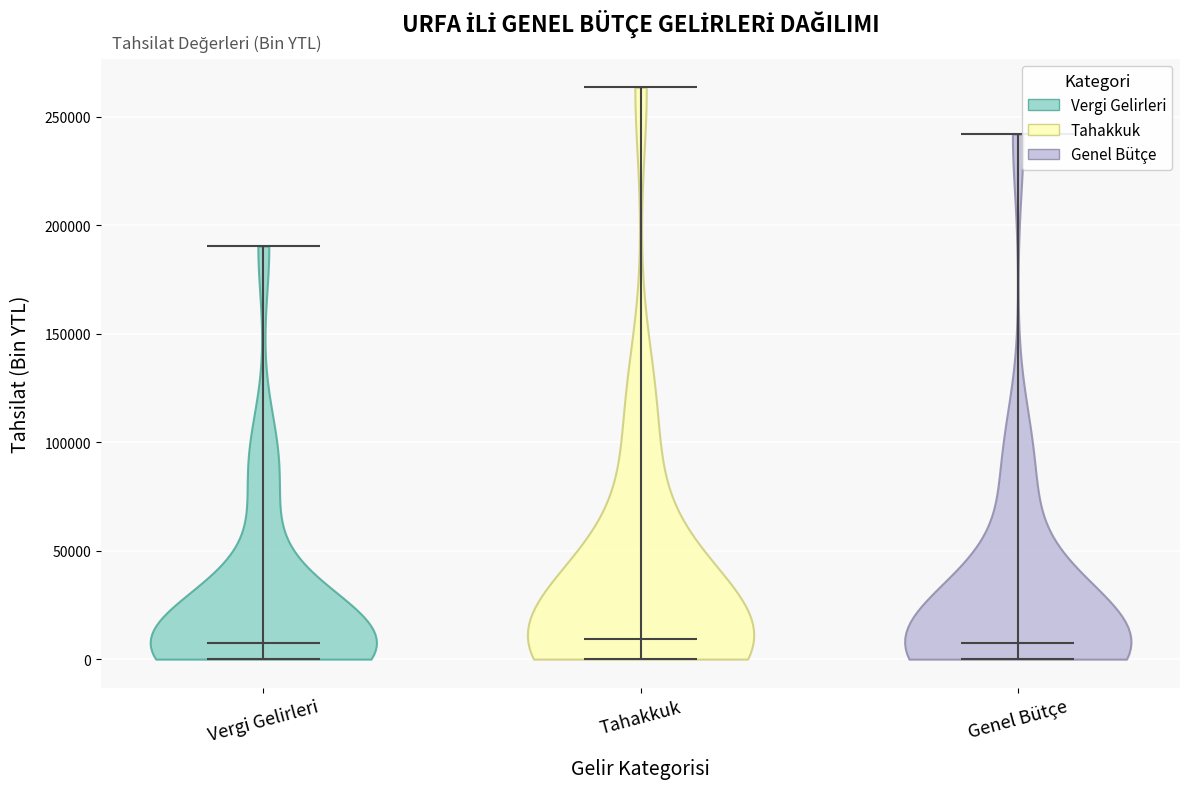

Reading left to right, read every violin against the y-axis: where its median line is, and the lowest and highest points it reaches. The values are not printed on the chart, so give them approximately, as read against the axis.

Vergi Gelirleri: median line 5000, lowest point 0, highest point 190000
Tahakkuk: median line 10000, lowest point 0, highest point 265000
Genel Bütçe: median line 5000, lowest point 0, highest point 240000